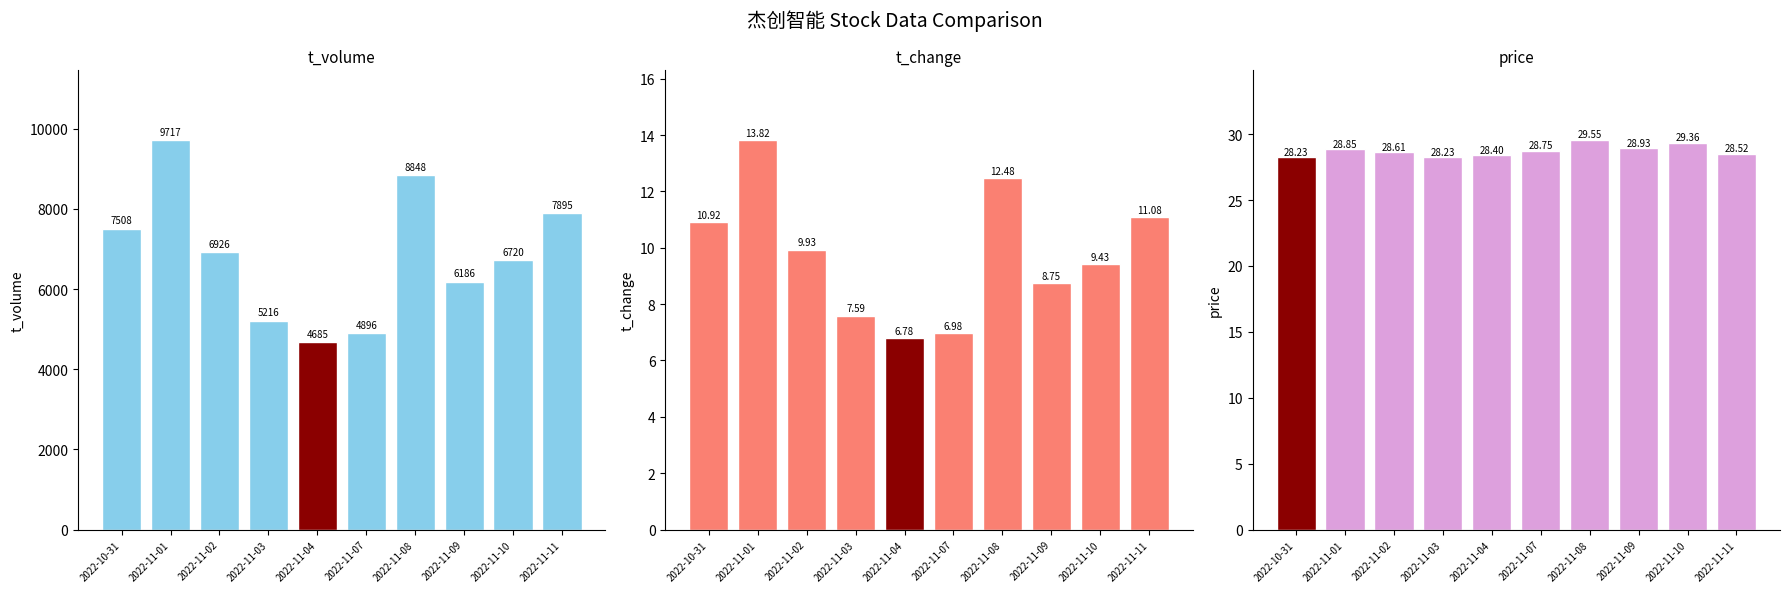

Reading left to right, transcribe all the data shown in this chart.

t_volume: 7508.0	9717.0	6926.0	5216.0	4685.0	4896.0	8848.0	6186.0	6720.0	7895.0
t_change: 10.9	13.8	9.9	7.6	6.8	7.0	12.5	8.8	9.4	11.1
price: 28.2	28.9	28.6	28.2	28.4	28.8	29.6	28.9	29.4	28.5